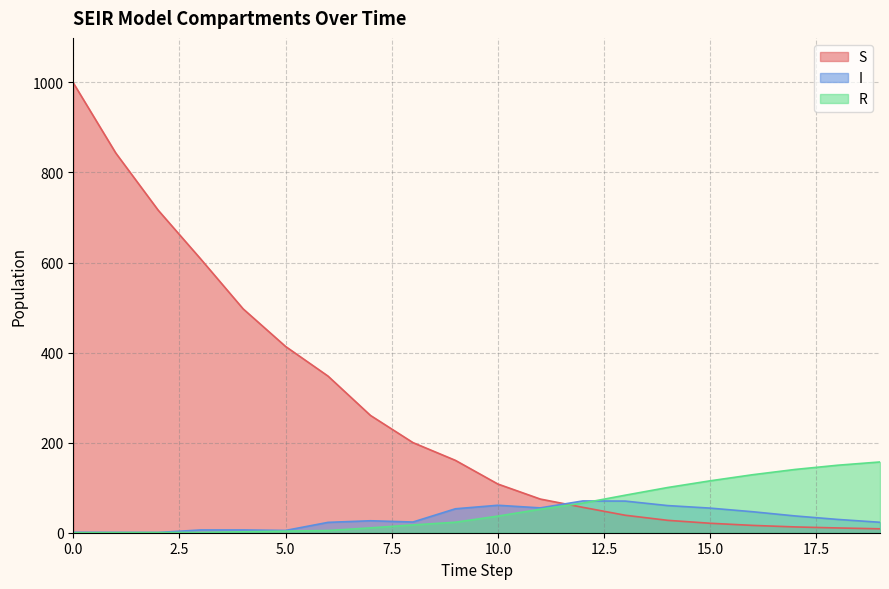

What are all the series names shown in the legend?

S, I, R